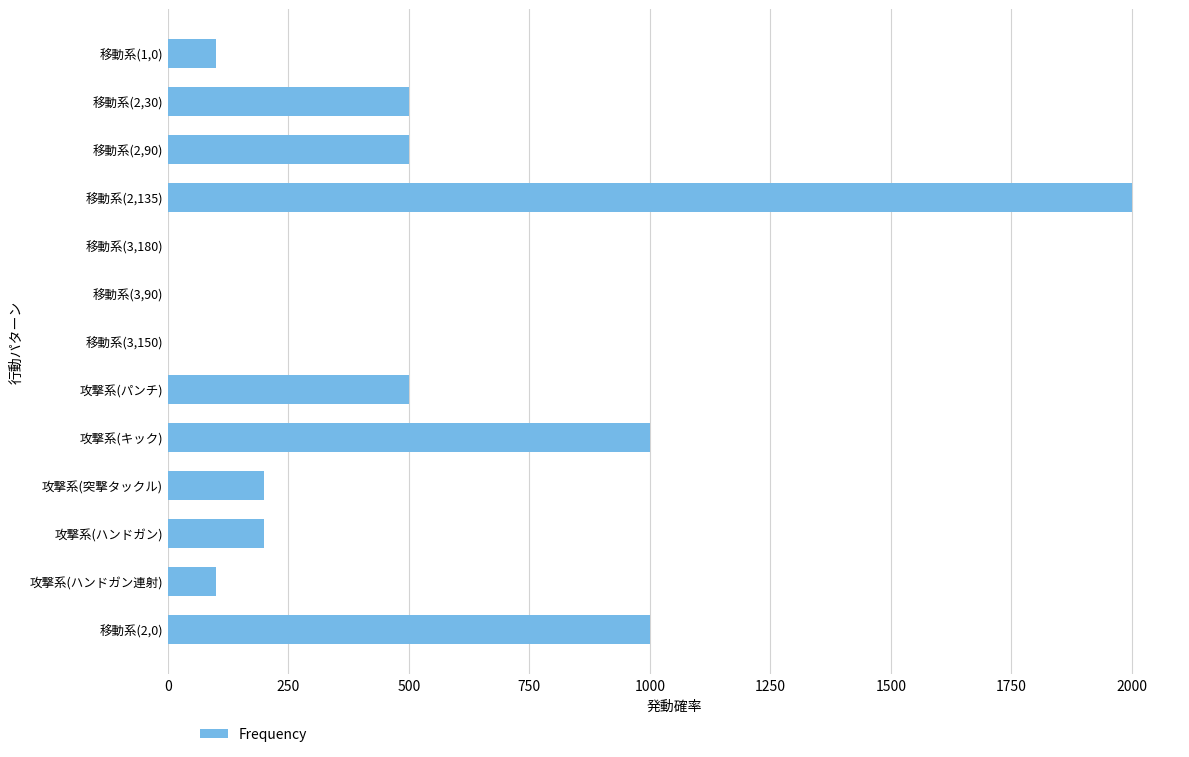

Which has a higher value, 移動系(3,180) or 移動系(2,135)?

移動系(2,135)